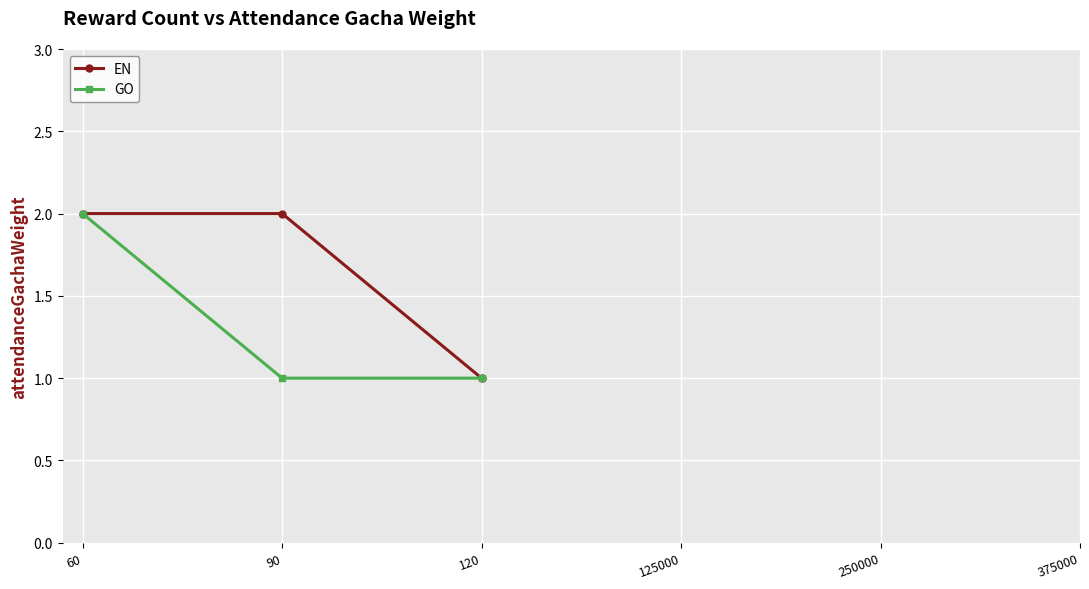

Which series changed the most between 60 and 90?

GO